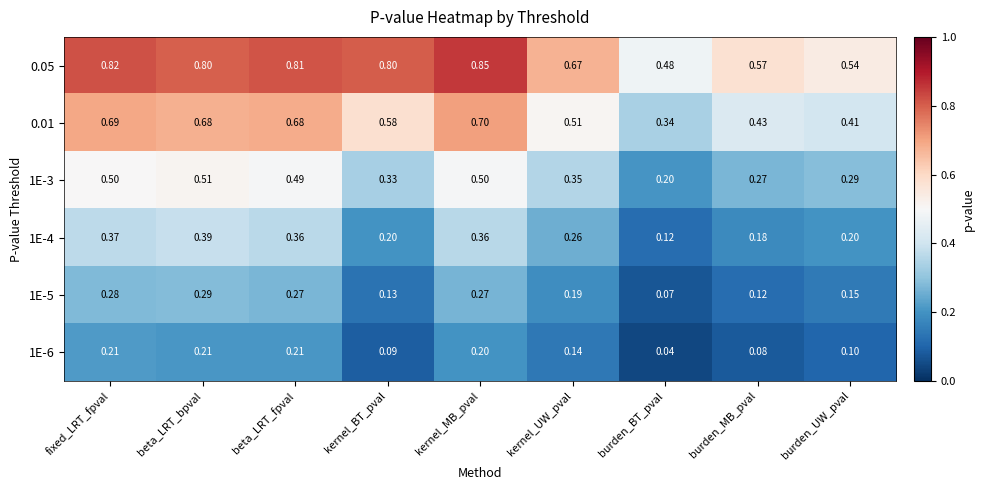

Is the value of 0.01 at burden_UW_pval greater than the value of 1E-6 at burden_BT_pval?

Yes